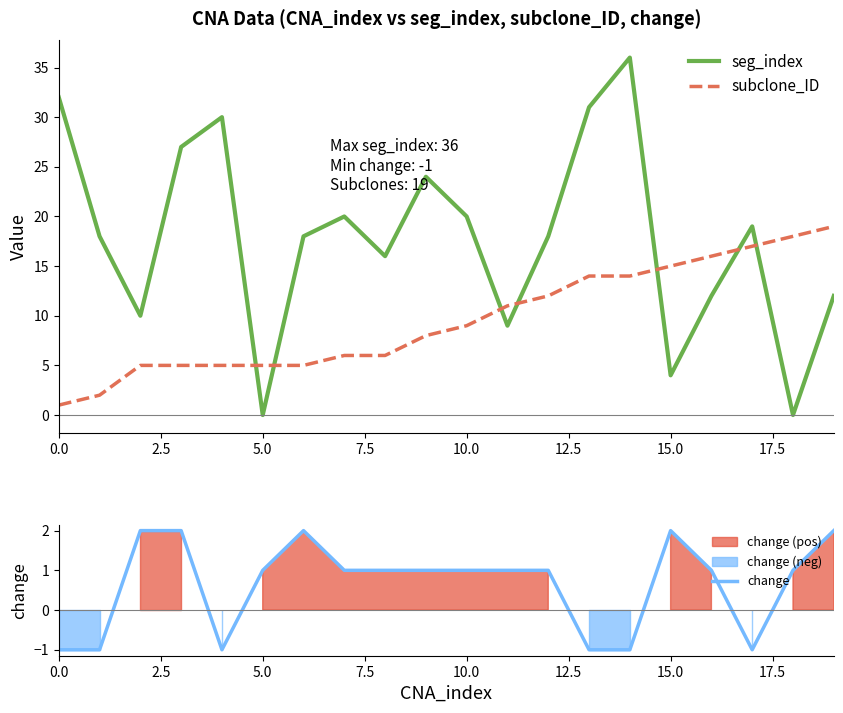

What is the sum of all change values?

13